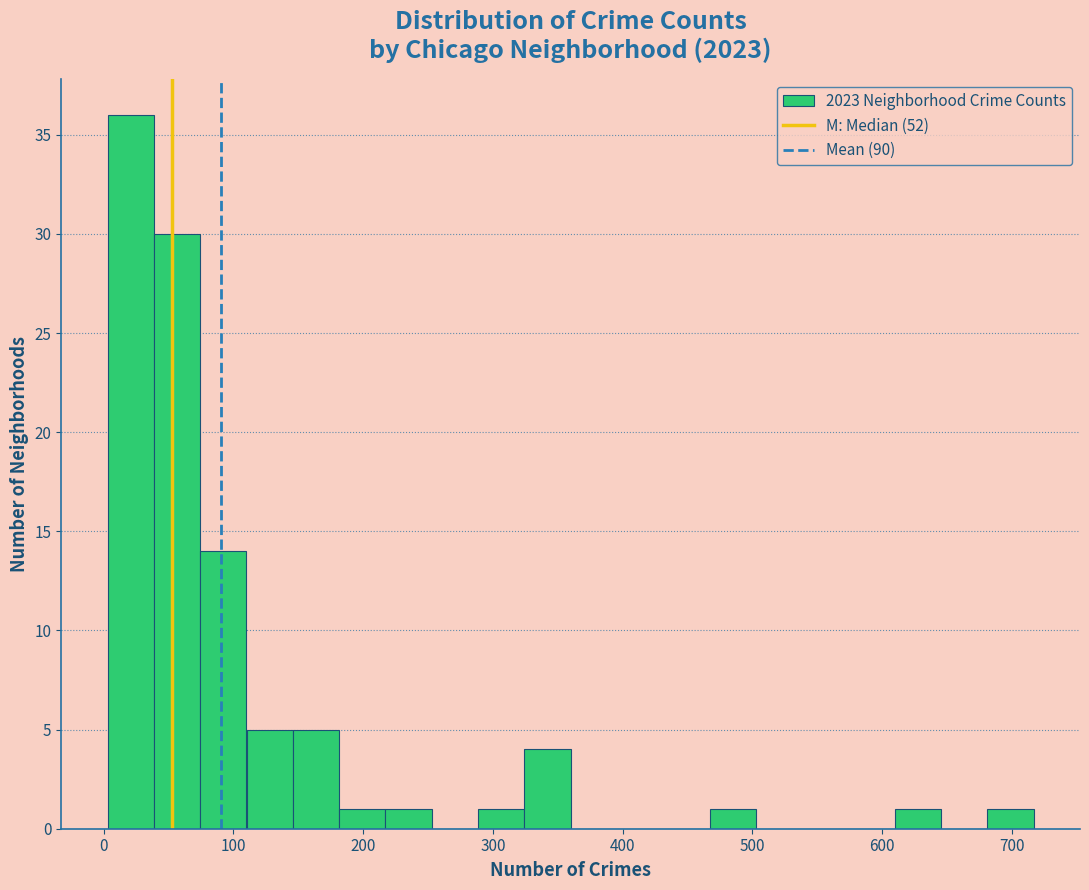

Read against the x-axis, roughly where is the centre of the tallest bar?

20